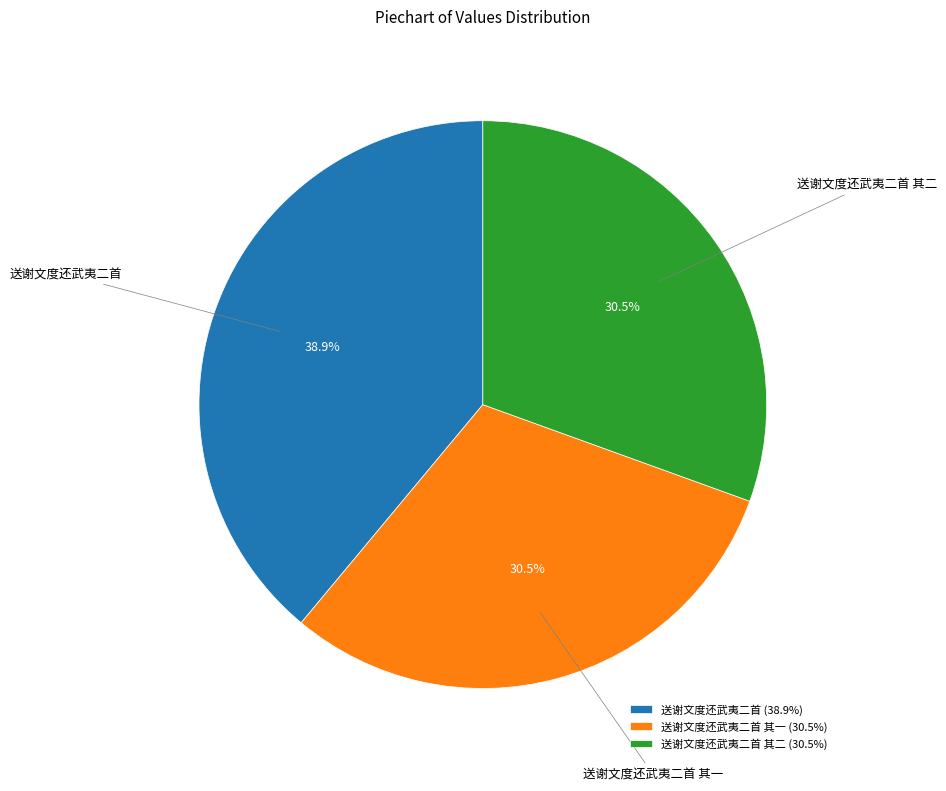

How many segments does this pie chart have?

3